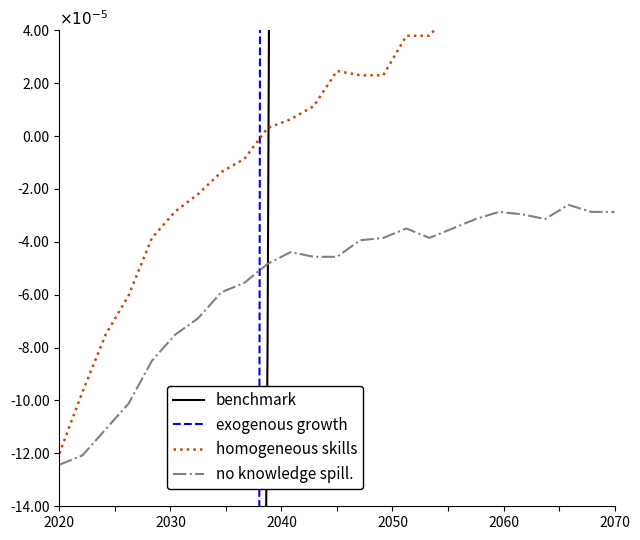

True or false: benchmark and exogenous growth intersect in this chart.

True